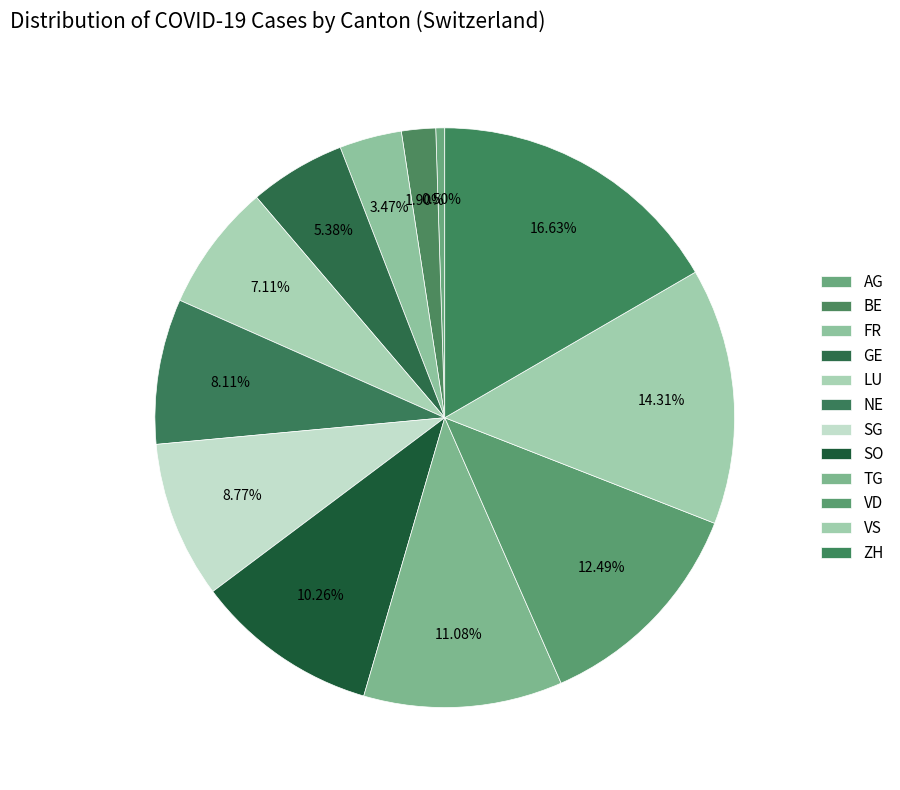

How many segments does this pie chart have?

12